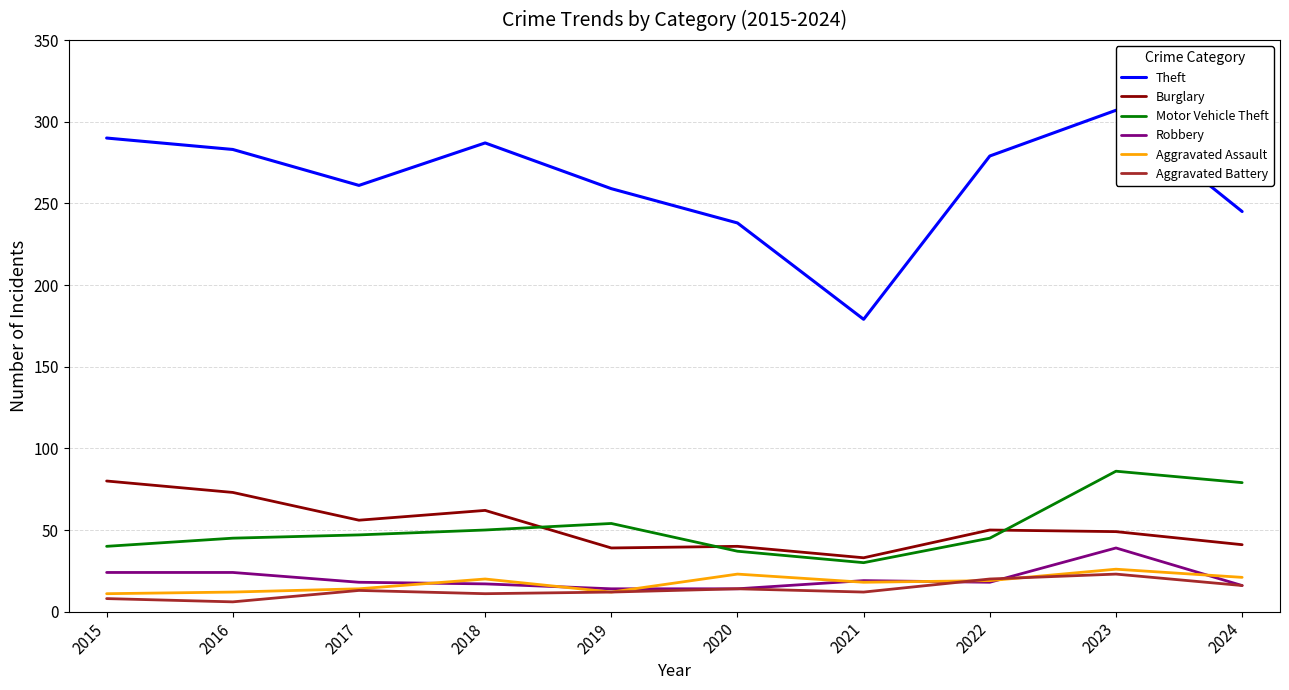

Which label corresponds to the largest value in the chart?

2023